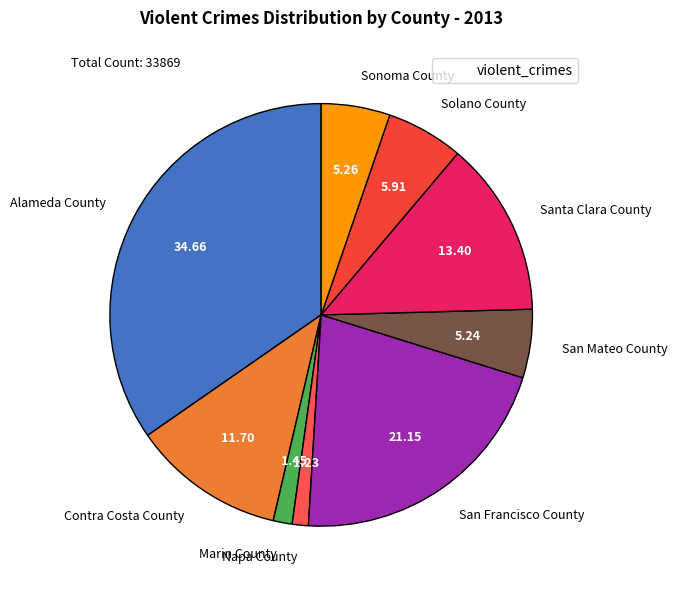

The Alameda County slice represents 45% of the pie. True or false?

False